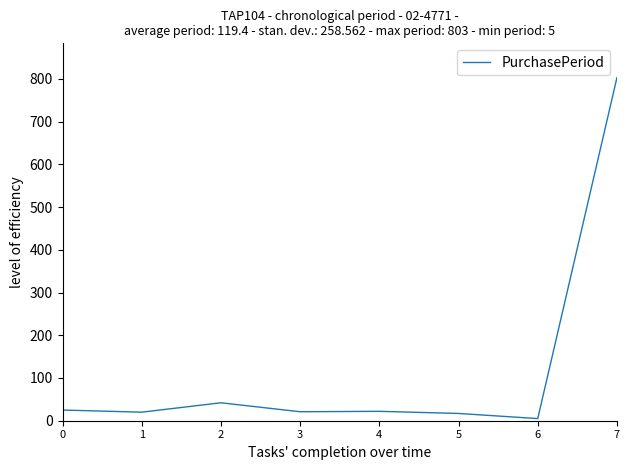

Is it true that the value at 7 is 803?

True